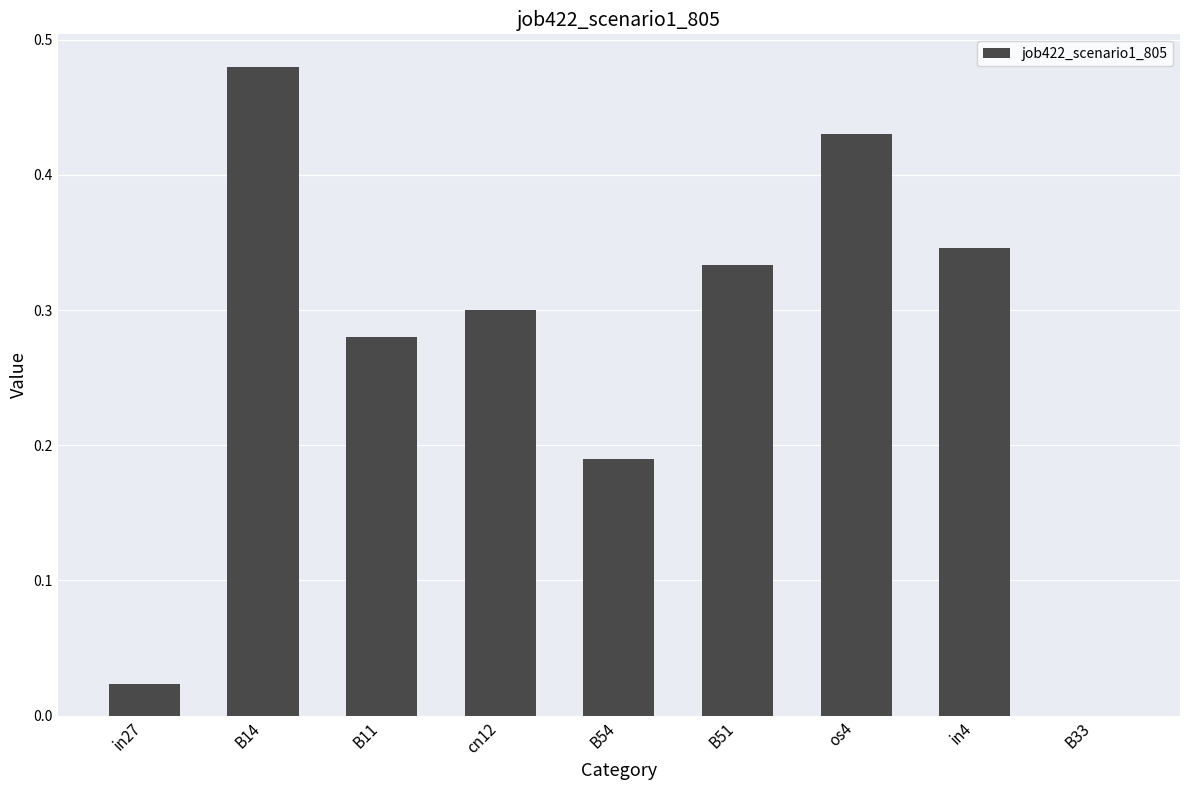

Is it true that the value at B11 is 0.3?

True